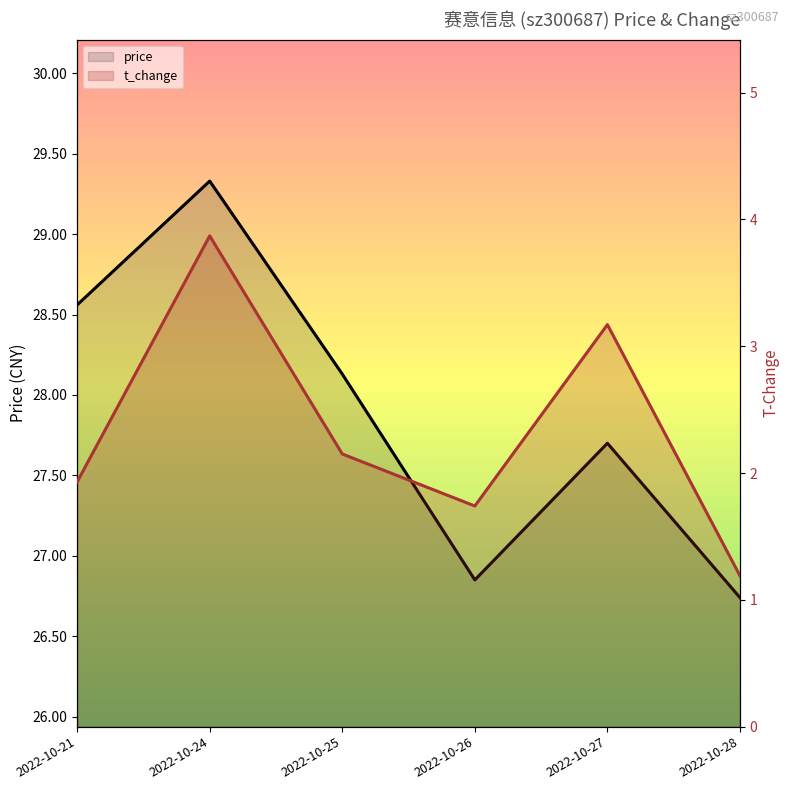

True or false: t_change and price cross at least once.

False